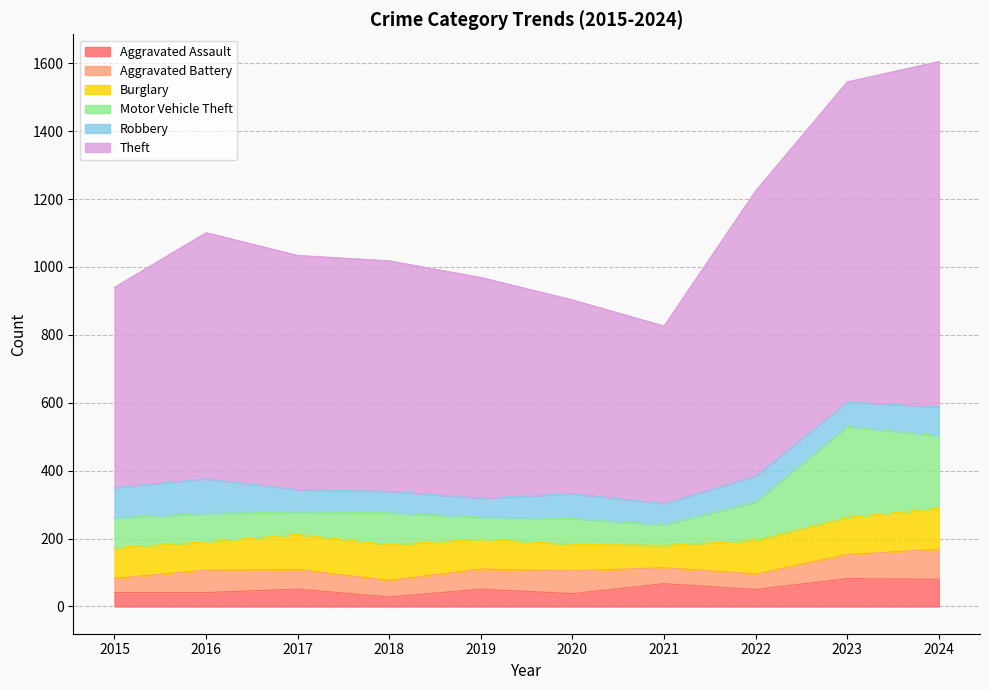

What is the total value across all series at 2017?

1034